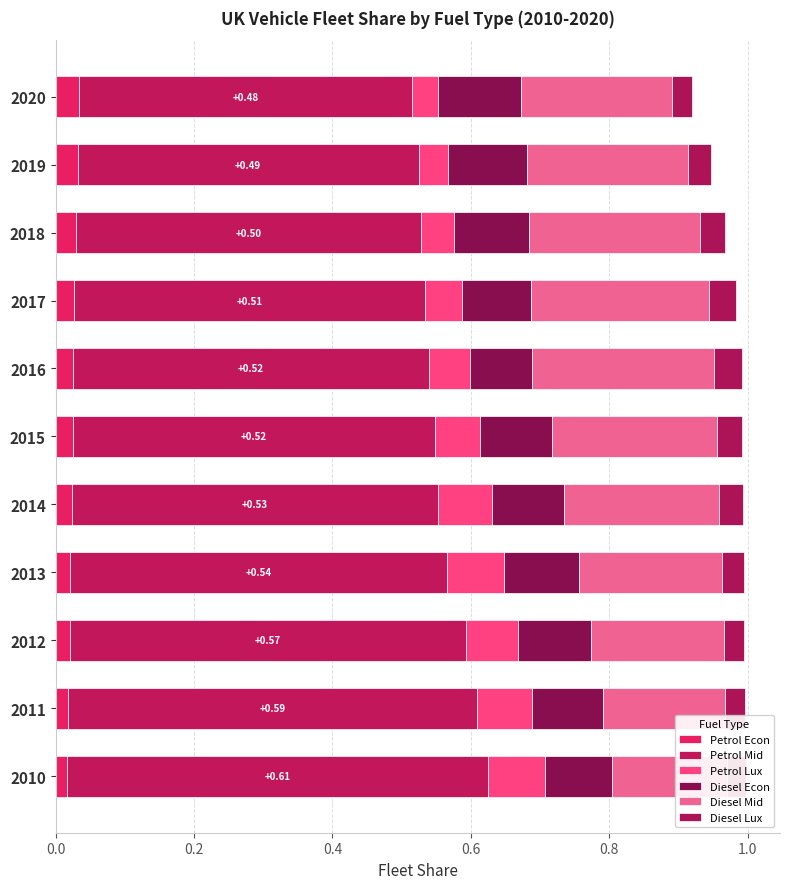

What is the value of the Diesel Econ bar at the 5th from the left?

0.1